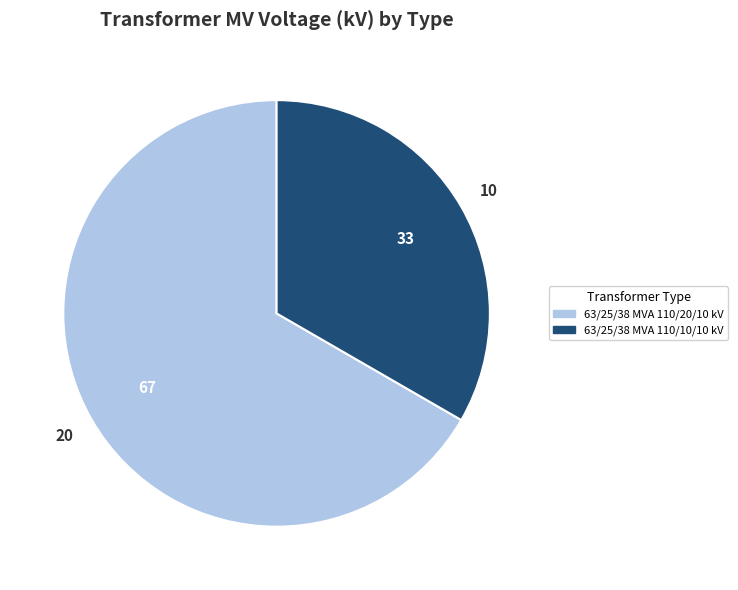

Between 63/25/38 MVA 110/10/10 kV and 63/25/38 MVA 110/20/10 kV, which is larger?

63/25/38 MVA 110/20/10 kV